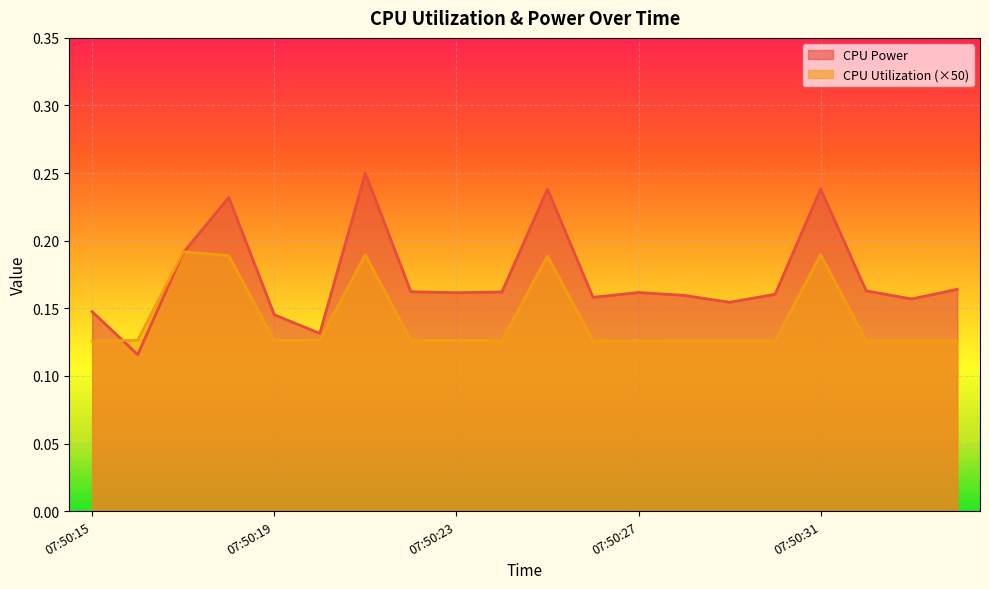

True or false: CPU Utilization has a value of 0.1 at 07:50:23.

True